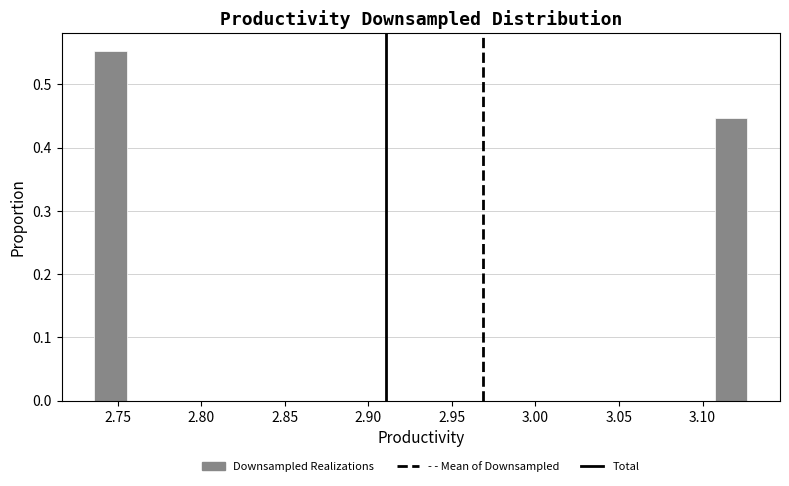

Around what value on the x-axis is the tallest bar? Give the approximate position of its centre, as read against the axis.

2.745